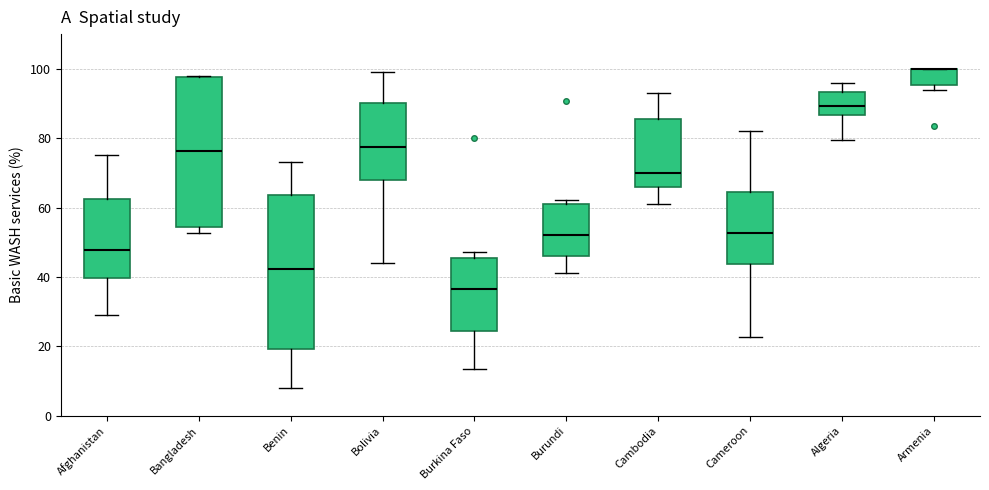

Reading left to right, transcribe this box plot: for each box, give where its median line is, the range the box spans, and where its two whiskers end, as read against the y-axis. The values are not printed on the chart, so give them approximately, as read against the axis.

Afghanistan: median 48, box 40 to 62, whiskers 30 to 76
Bangladesh: median 76, box 54 to 98, whiskers 52 to 98
Benin: median 42, box 20 to 64, whiskers 8 to 74
Bolivia: median 78, box 68 to 90, whiskers 44 to 100
Burkina Faso: median 36, box 24 to 46, whiskers 14 to 48
Burundi: median 52, box 46 to 62, whiskers 42 to 62 (just above the box's upper edge)
Cambodia: median 70, box 66 to 86, whiskers 60 to 94
Cameroon: median 52, box 44 to 64, whiskers 22 to 82
Algeria: median 90, box 86 to 94, whiskers 80 to 96
Armenia: median 100 (drawn on the box's upper edge), box 96 to 100, whiskers 94 to 100